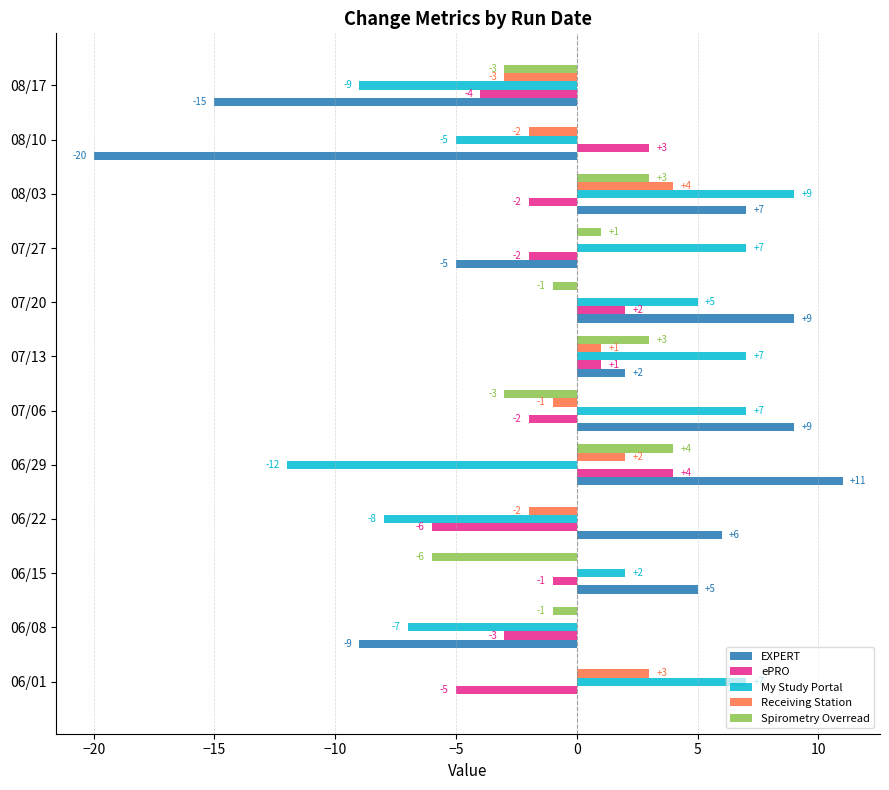

What are all the series names shown in the legend?

EXPERT, ePRO, My Study Portal, Receiving Station, Spirometry Overread